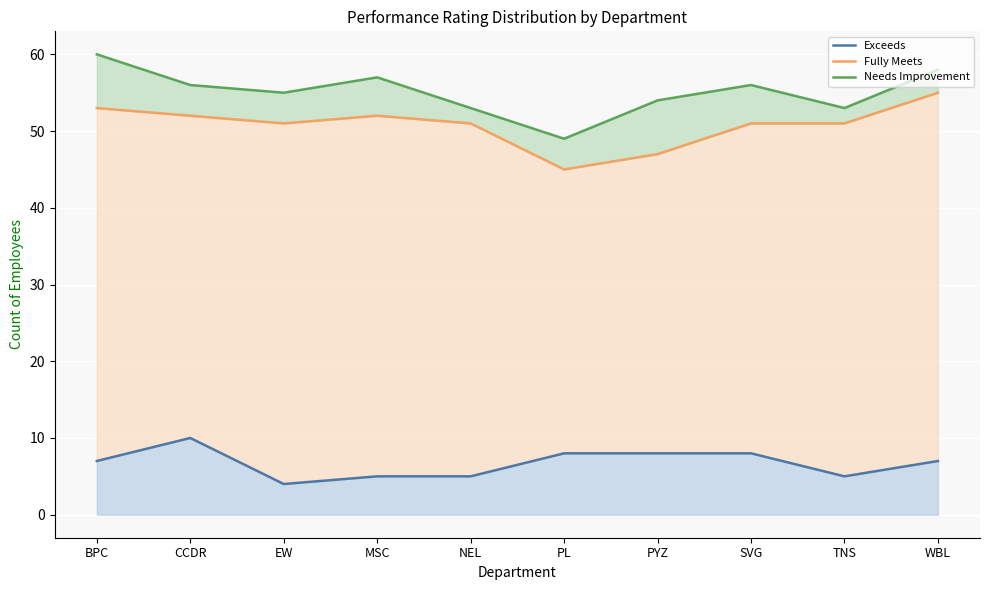

Reading left to right, extract all data points from this chart.

Exceeds: BPC=7	CCDR=10	EW=4	MSC=5	NEL=5	PL=8	PYZ=8	SVG=8	TNS=5	WBL=7
Fully Meets: BPC=53	CCDR=52	EW=51	MSC=52	NEL=51	PL=45	PYZ=47	SVG=51	TNS=51	WBL=55
Needs Improvement: BPC=60	CCDR=56	EW=55	MSC=57	NEL=53	PL=49	PYZ=54	SVG=56	TNS=53	WBL=58